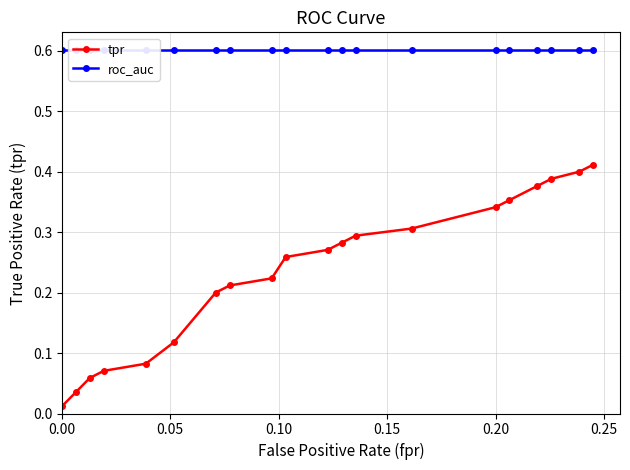

What is the value of the tpr point at the 18th from the left?

0.4